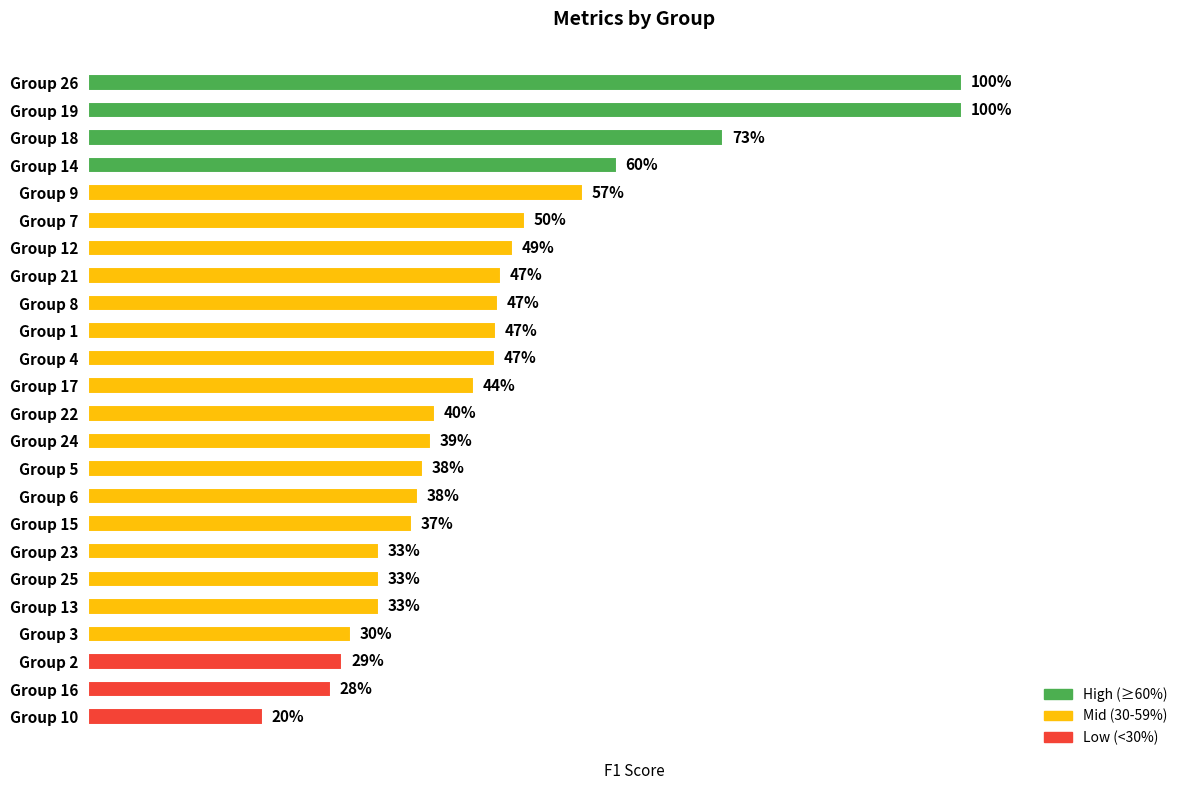

Does the chart contain stacked bars?

No